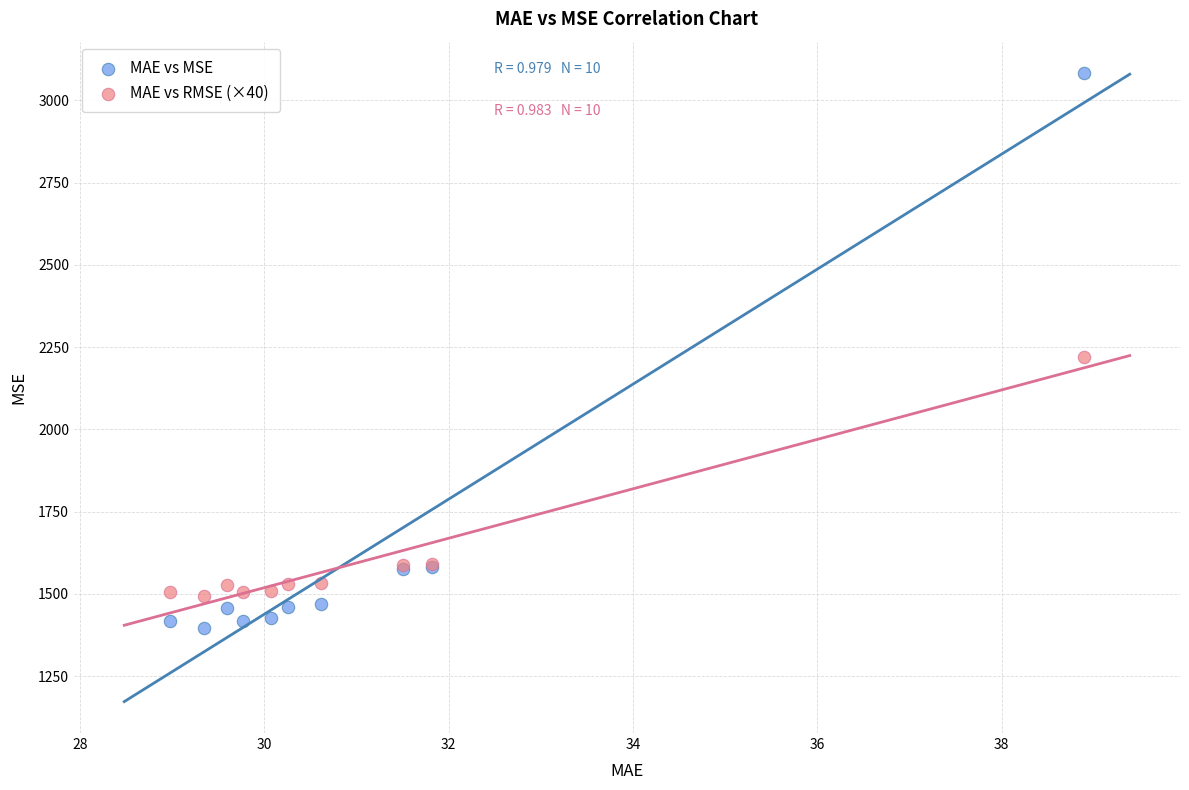

Which series has the widest spread of Y values?

MAE vs MSE